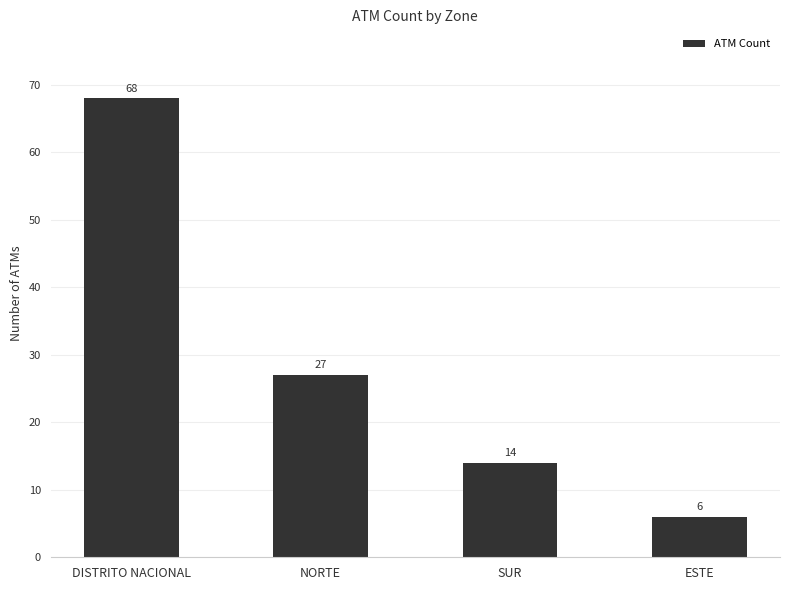

Read the value at DISTRITO NACIONAL, to the nearest 5.

70